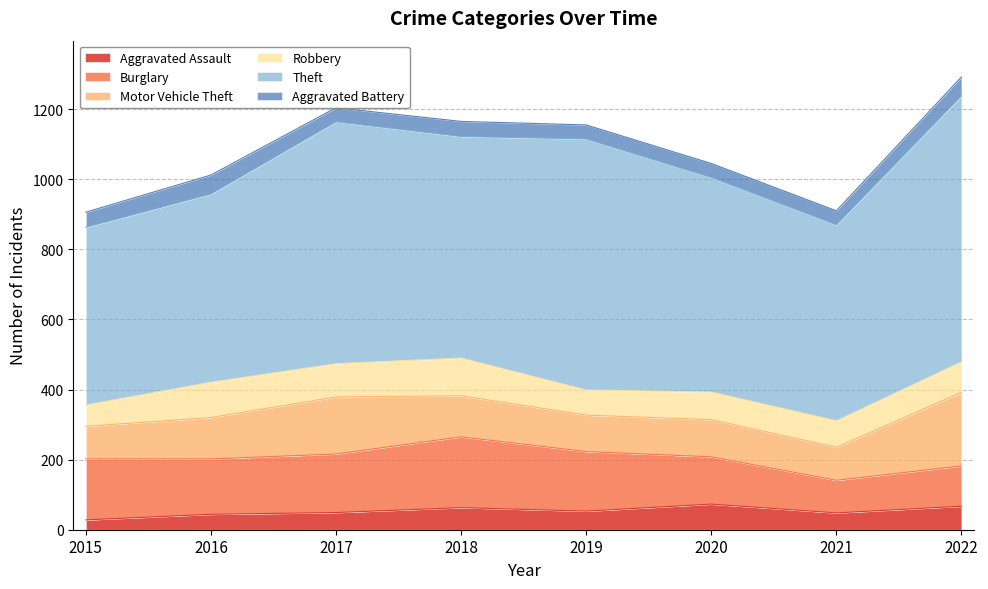

At which label does Aggravated Battery first exceed 43?

2016